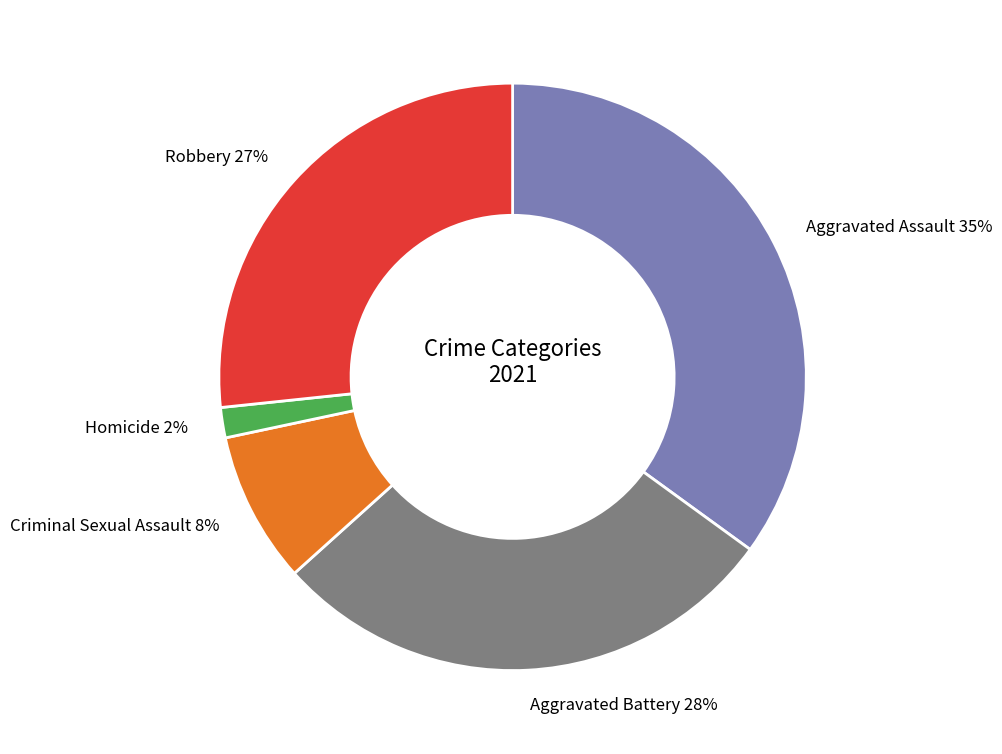

Does Aggravated Battery represent more than half of the total?

No